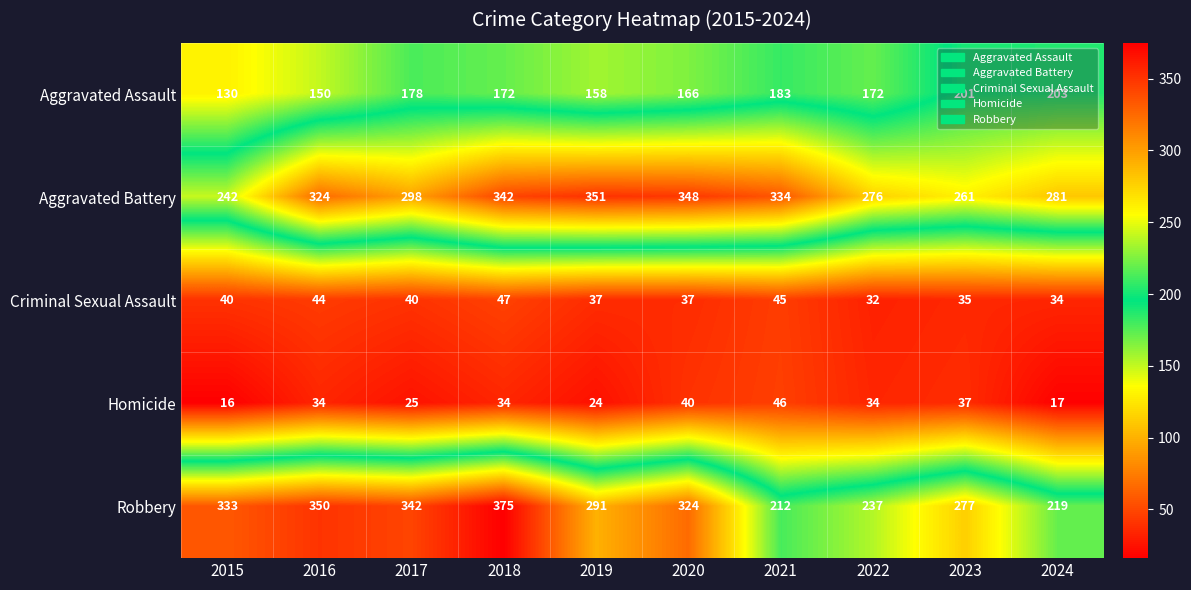

What is the sum of all Aggravated Battery values?

3057